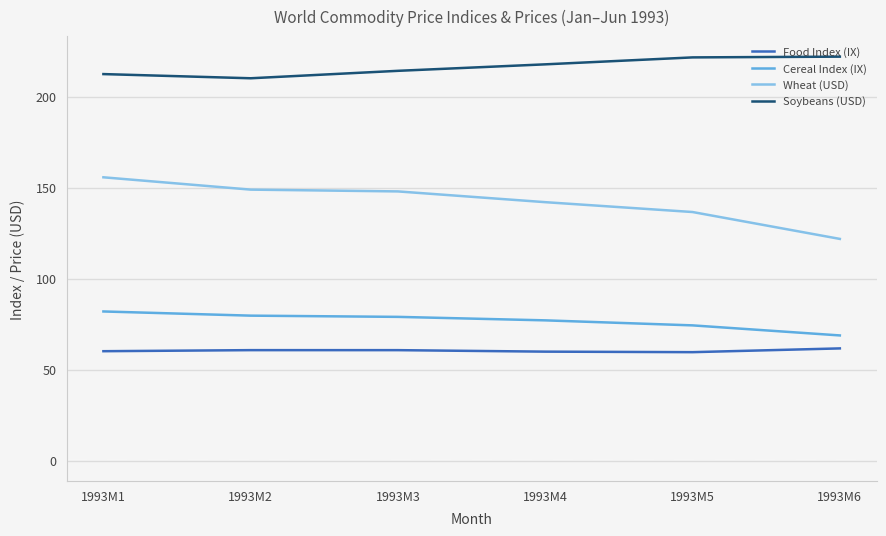

What is the difference between the second highest and second lowest values in the Cereal Index (IX) series?

5.3